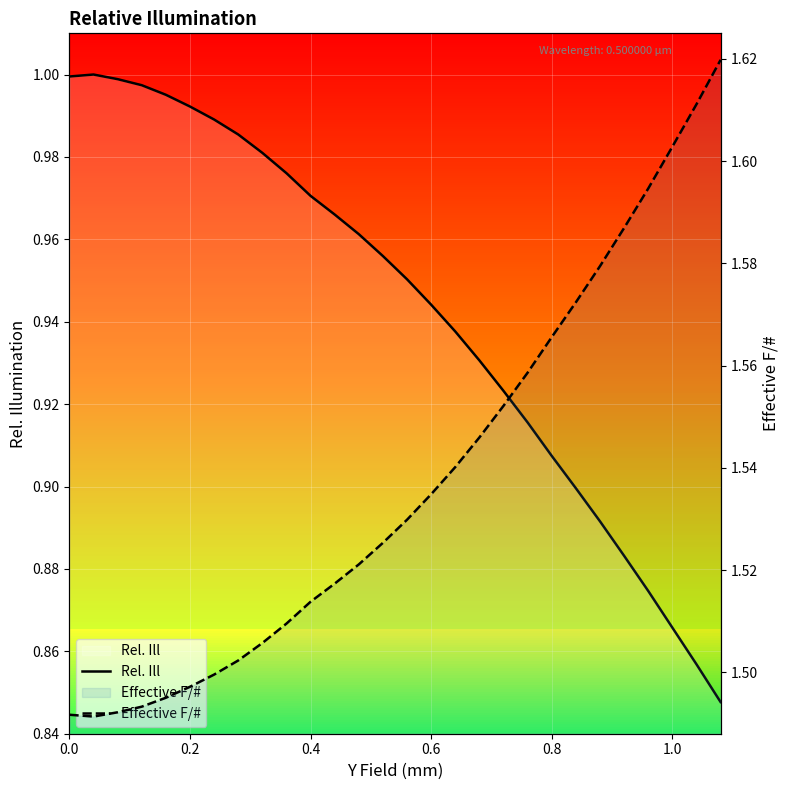

True or false: Effective F/# has a value of 0.4 at 0.8.

False